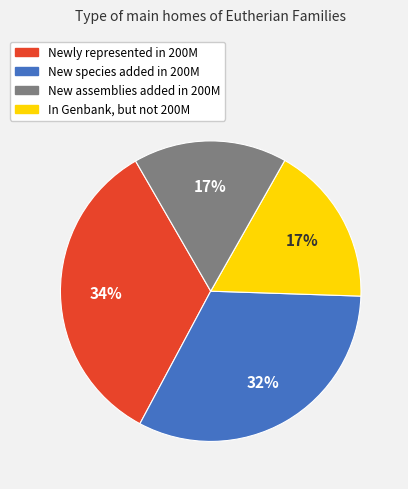

To the nearest percent, what is the average slice percentage?

25%